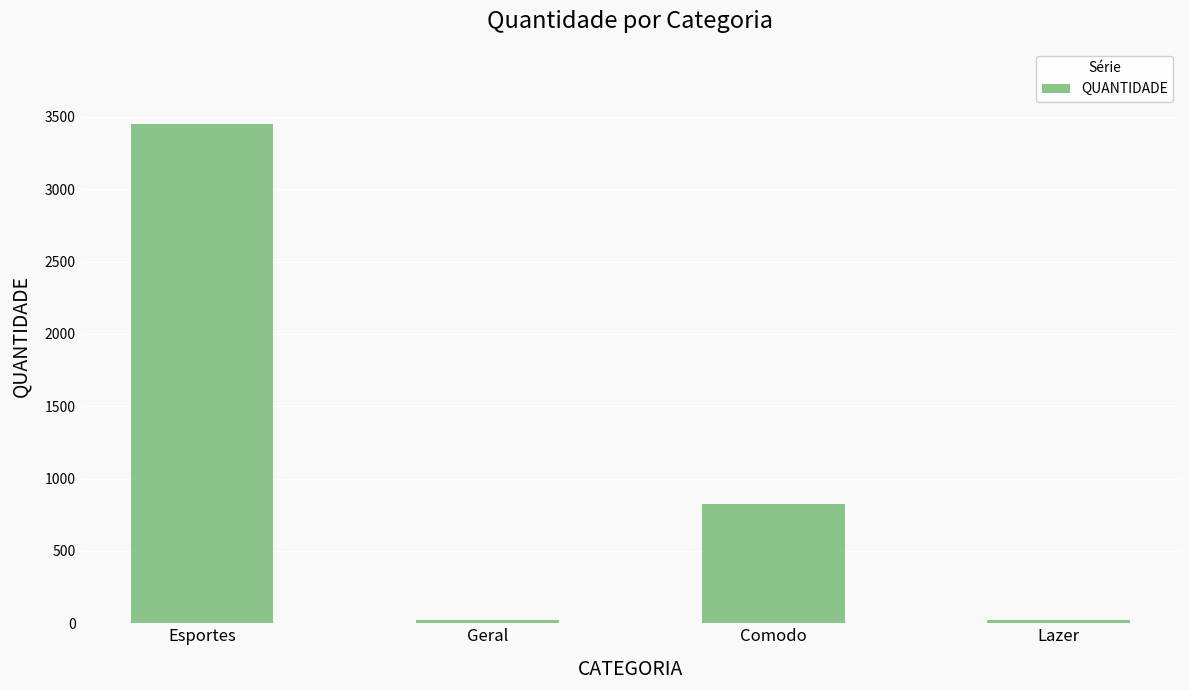

What is the label of the 4th bar from the right?

Esportes